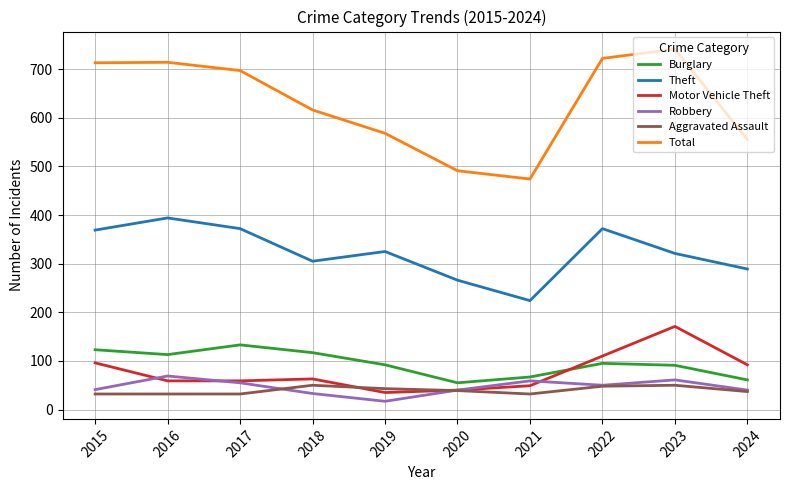

True or false: Robbery has a value of 7 at 2018.

False